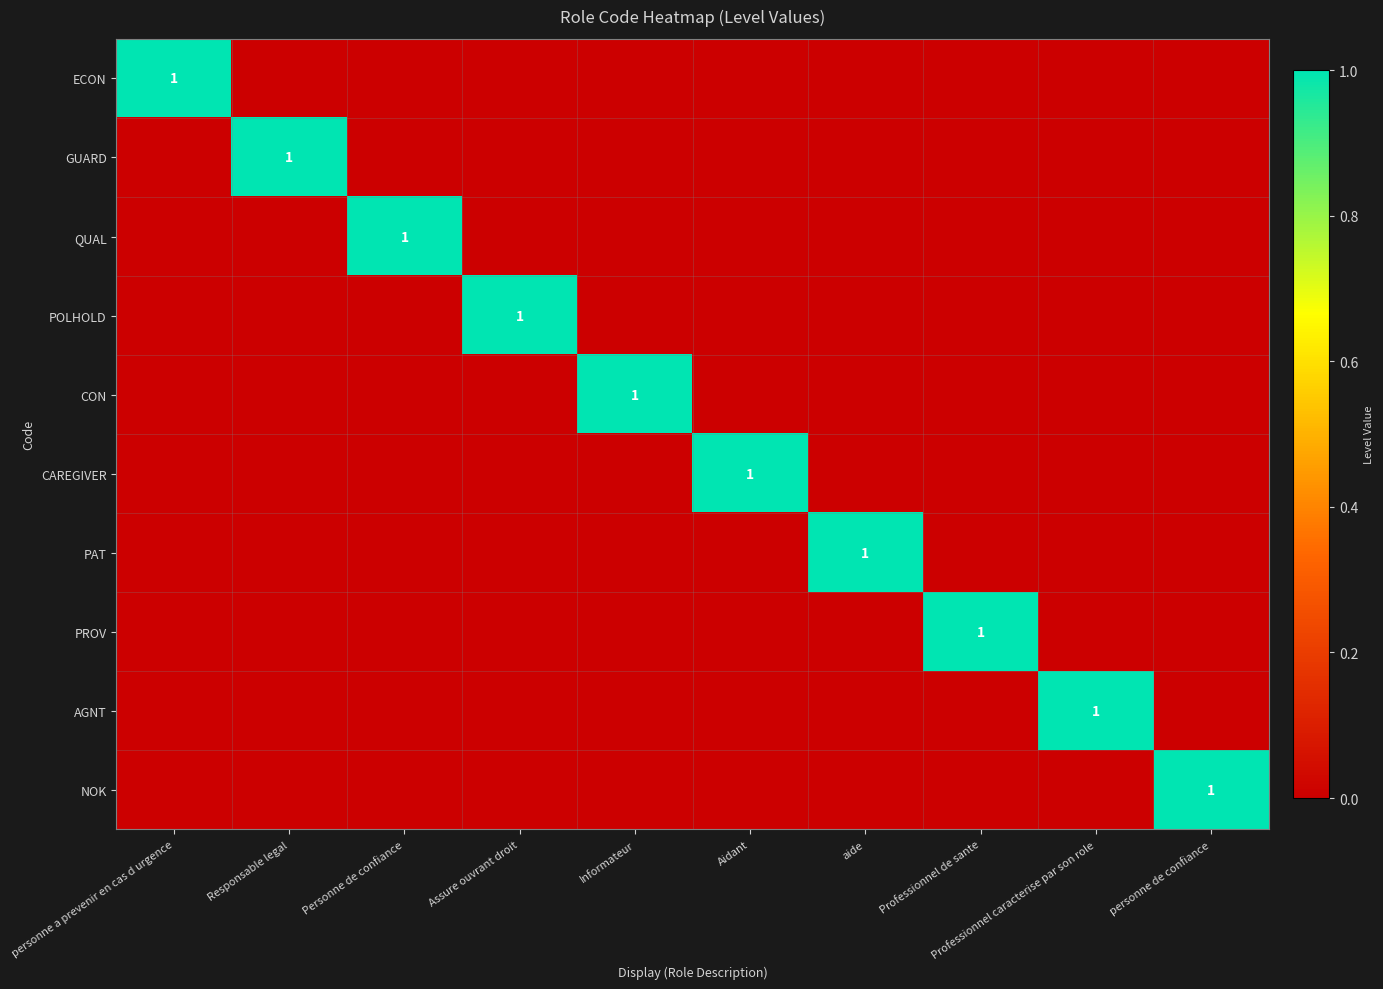

How many distinct data groups are displayed?

10